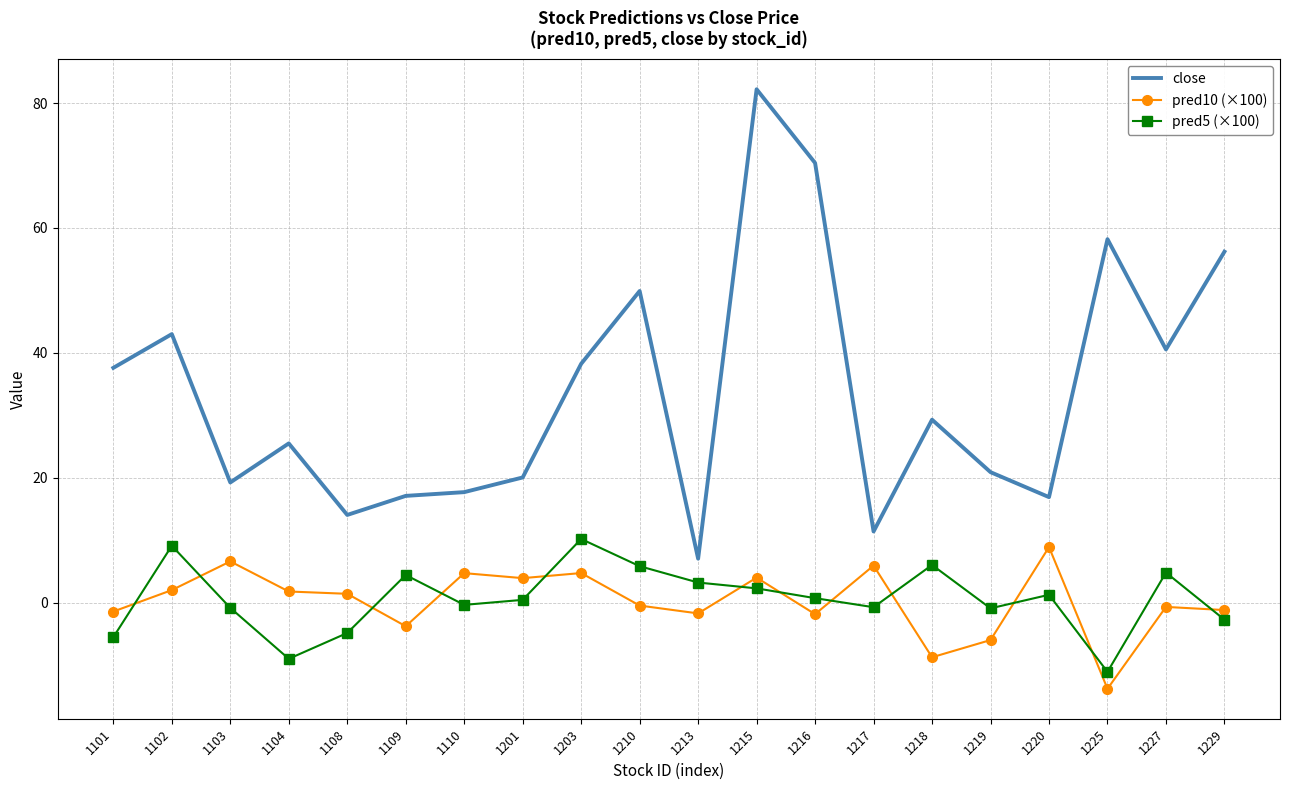

Count the number of categories in the chart.

20